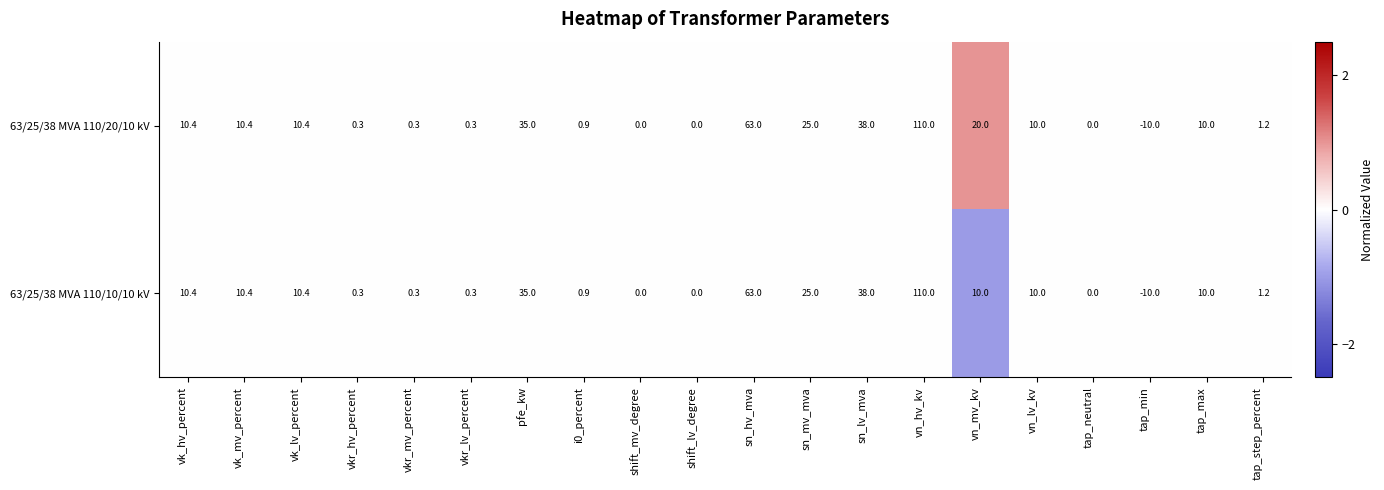

List the series in order of their overall mean, highest first.

63/25/38 MVA 110/20/10 kV, 63/25/38 MVA 110/10/10 kV